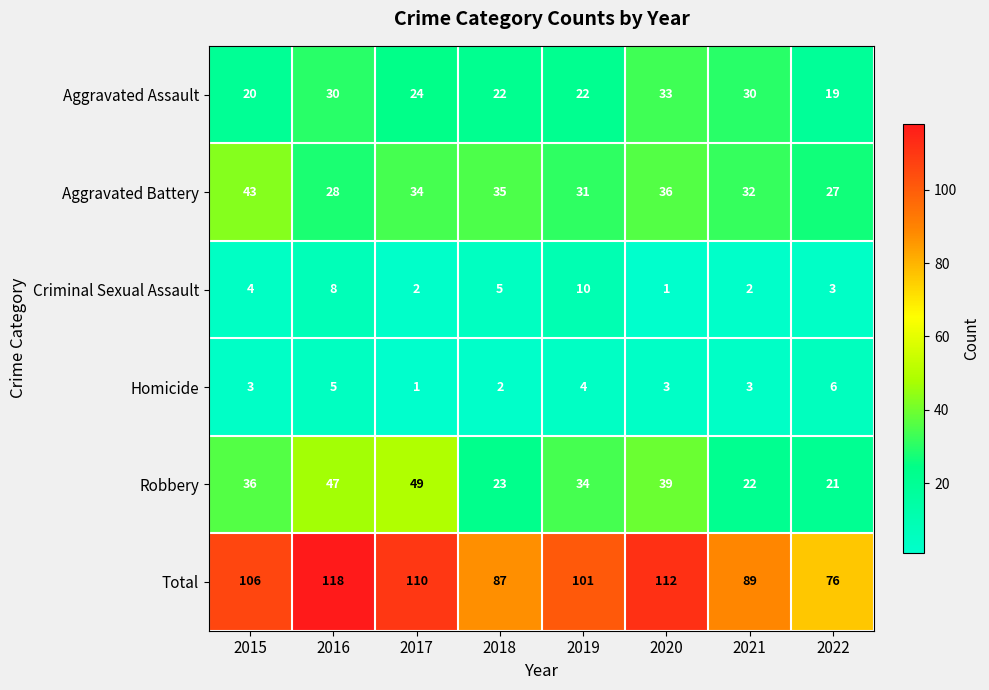

Rank the series by their maximum value, from highest to lowest.

Total, Robbery, Aggravated Battery, Aggravated Assault, Criminal Sexual Assault, Homicide